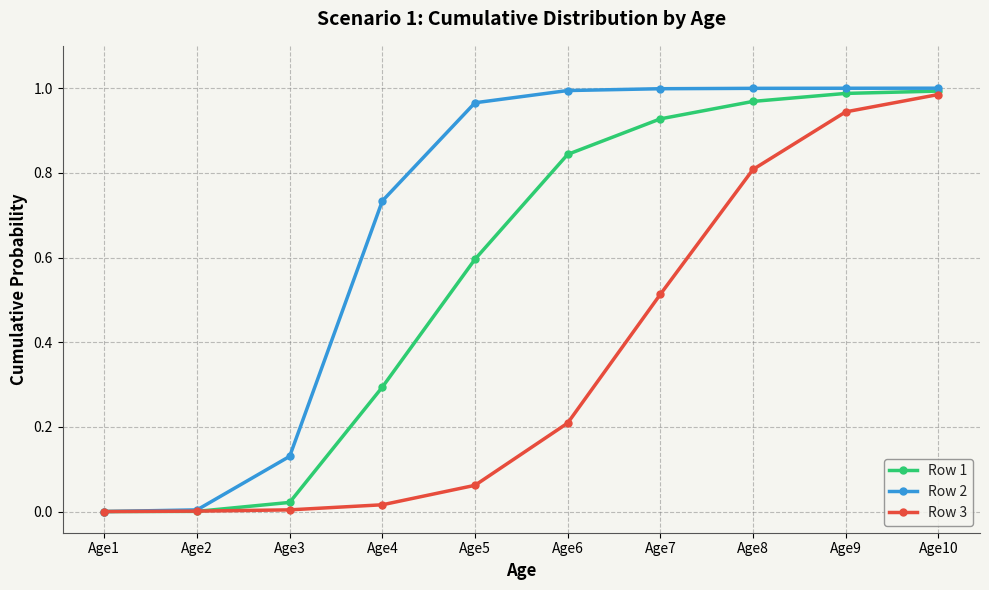

The value of Row 1 at Age9 is 0.3. True or false?

False